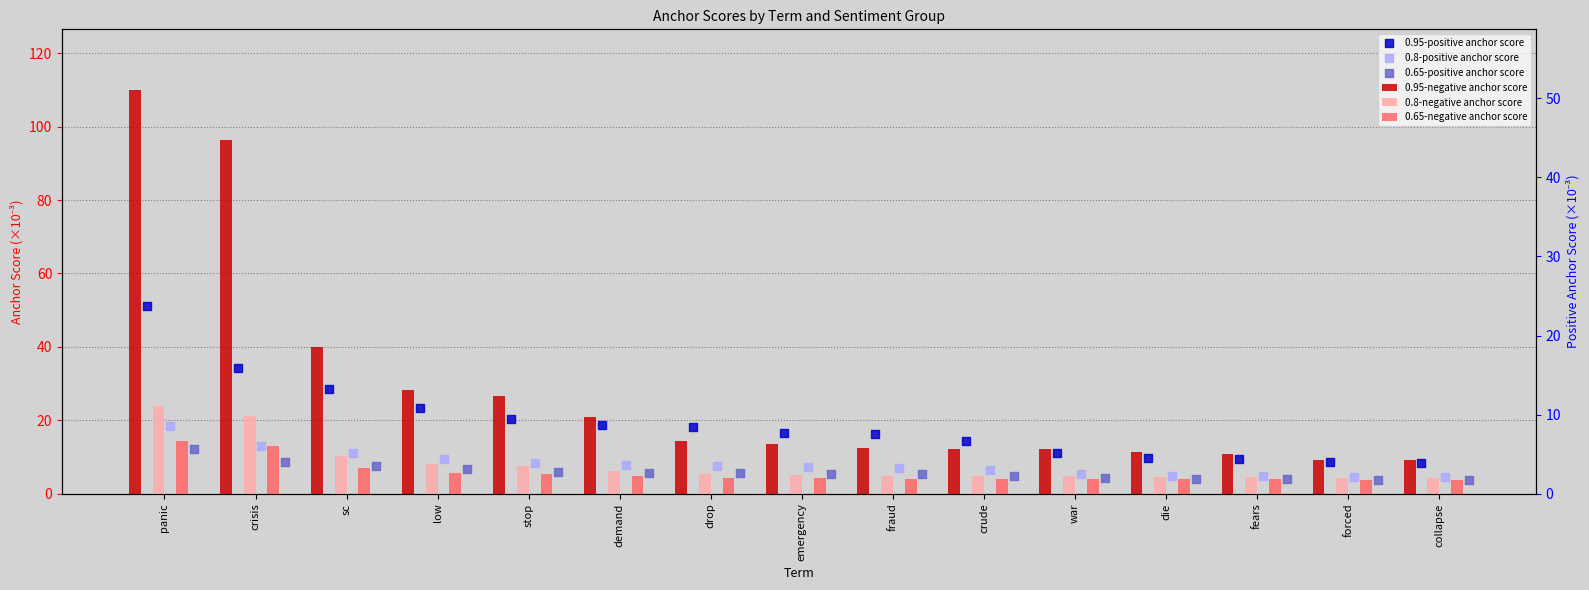

Is the value of 0.95-positive anchor score at crude greater than the value of 0.65-positive anchor score at crisis?

Yes